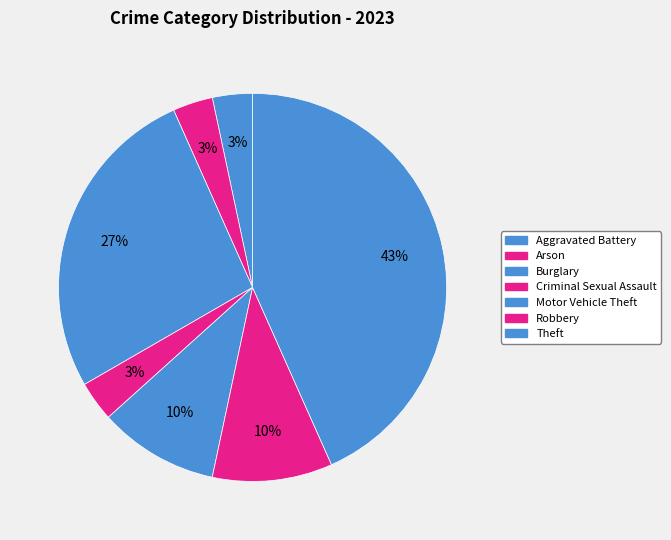

How many slices are in this pie chart?

7